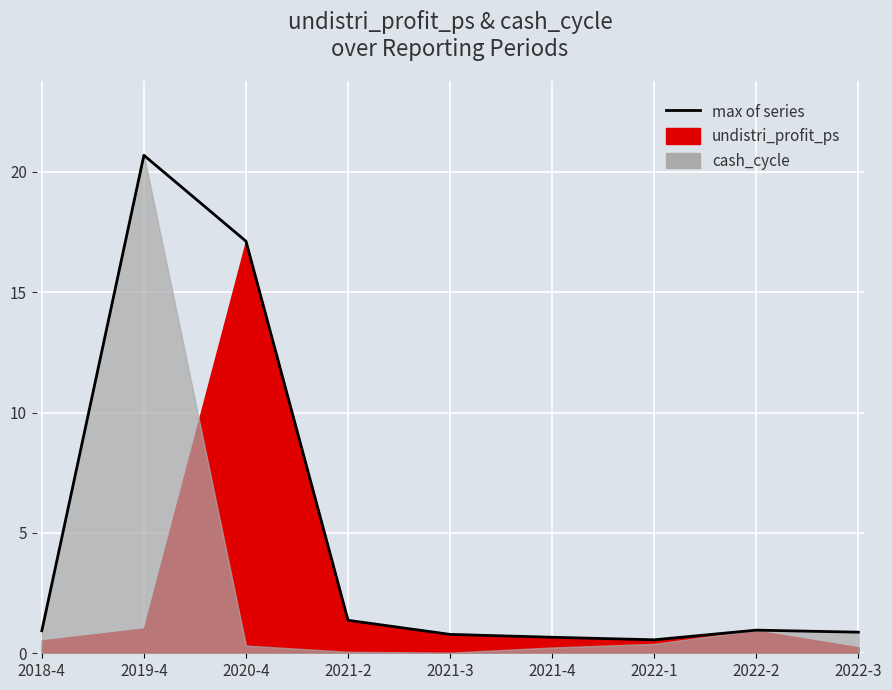

Reading left to right, transcribe all the data shown in this chart.

0.9	20.7	17.1	1.4	0.8	0.7	0.6	1.0	0.9